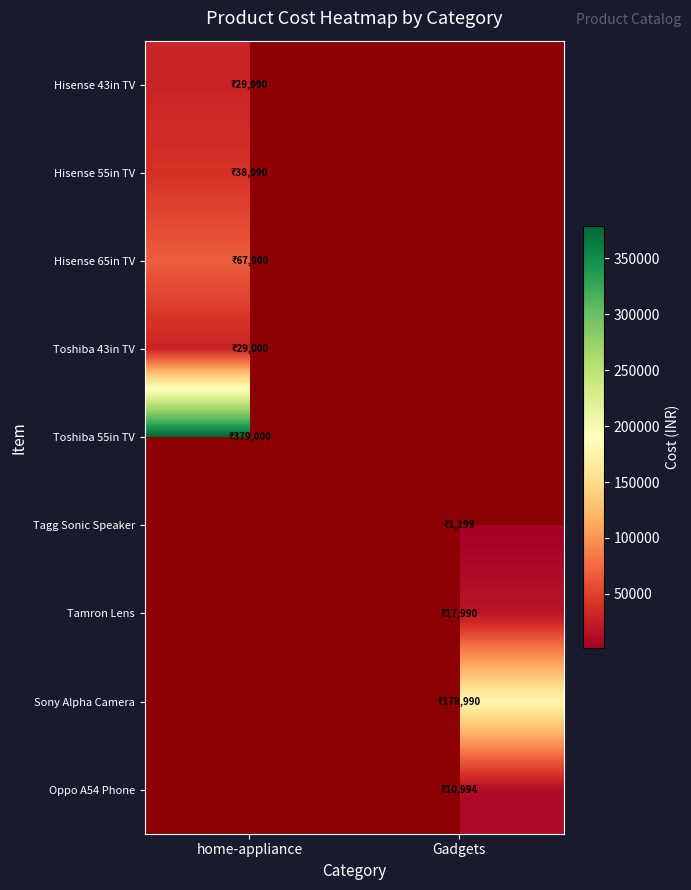

What is the maximum value shown in the chart?

379000.0